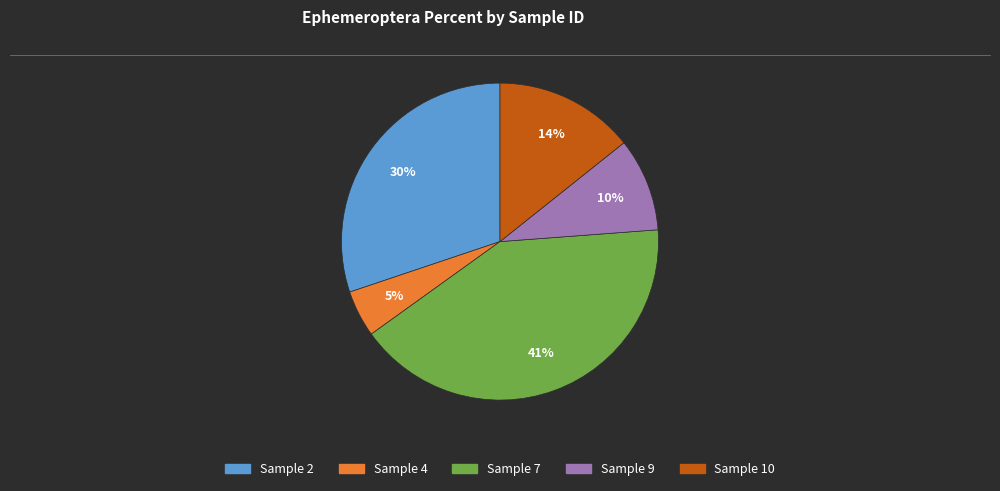

To the nearest percent, what is the average slice percentage?

20%